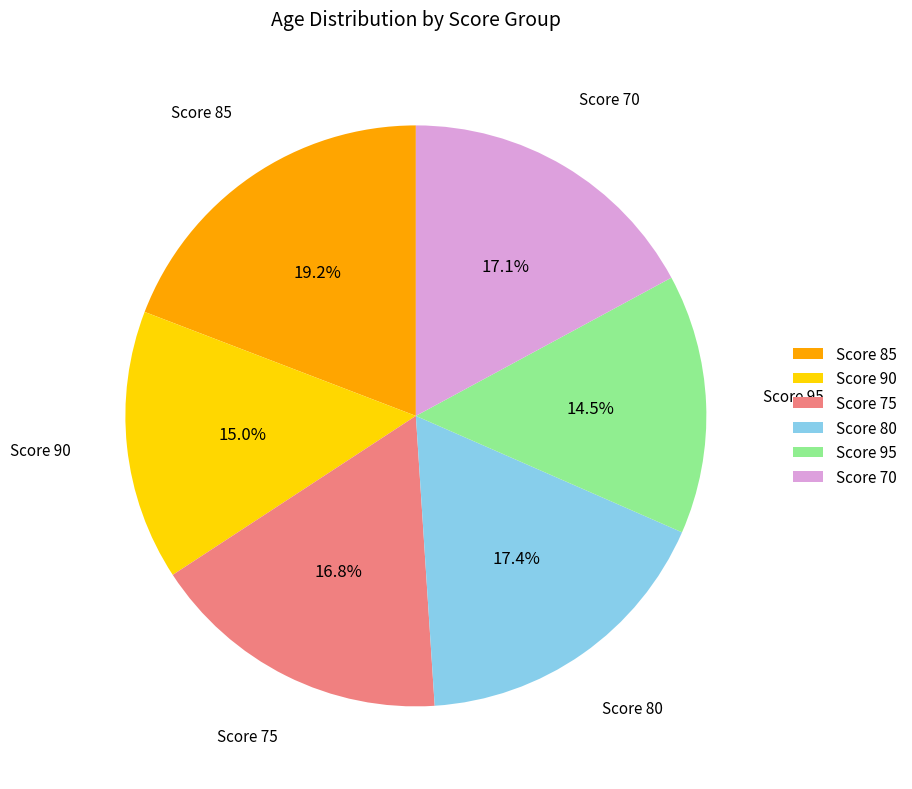

Which slice is the largest?

Score 85